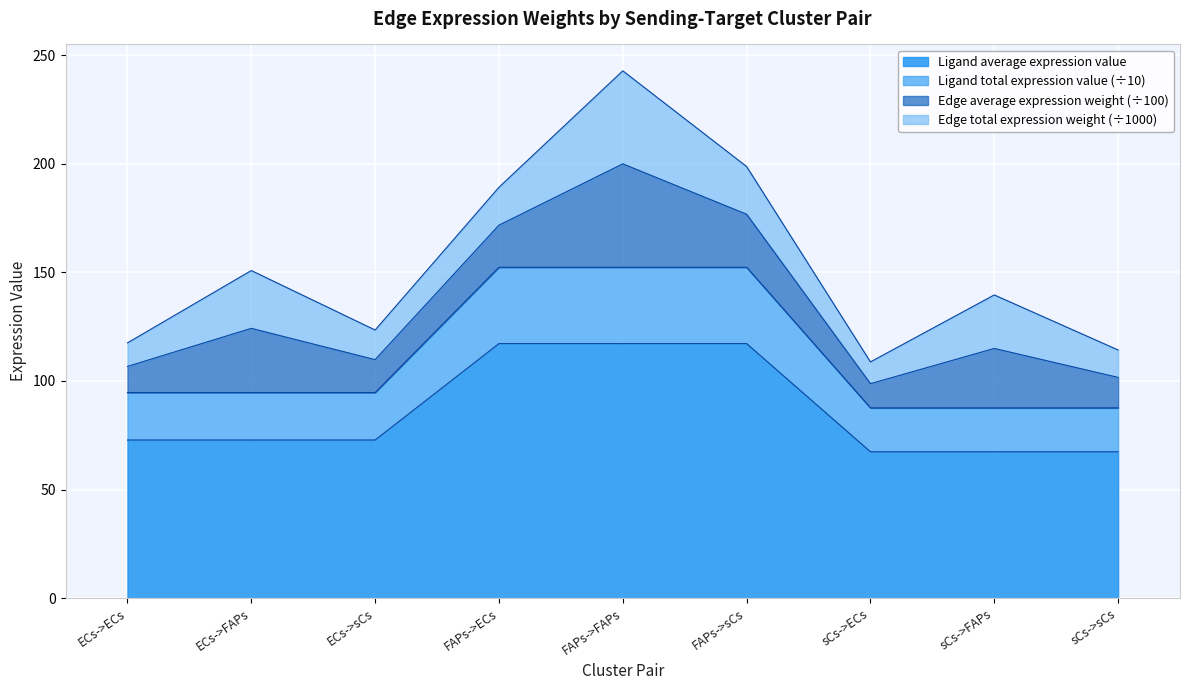

How many categories are shown in the chart?

9